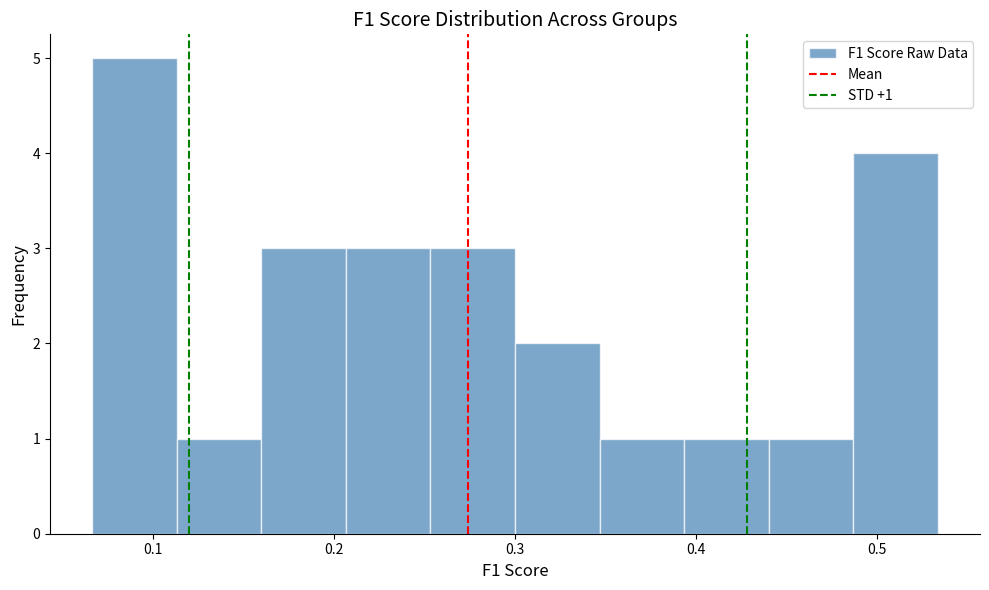

Which range on the x-axis has the tallest bar?

0.07 to 0.11